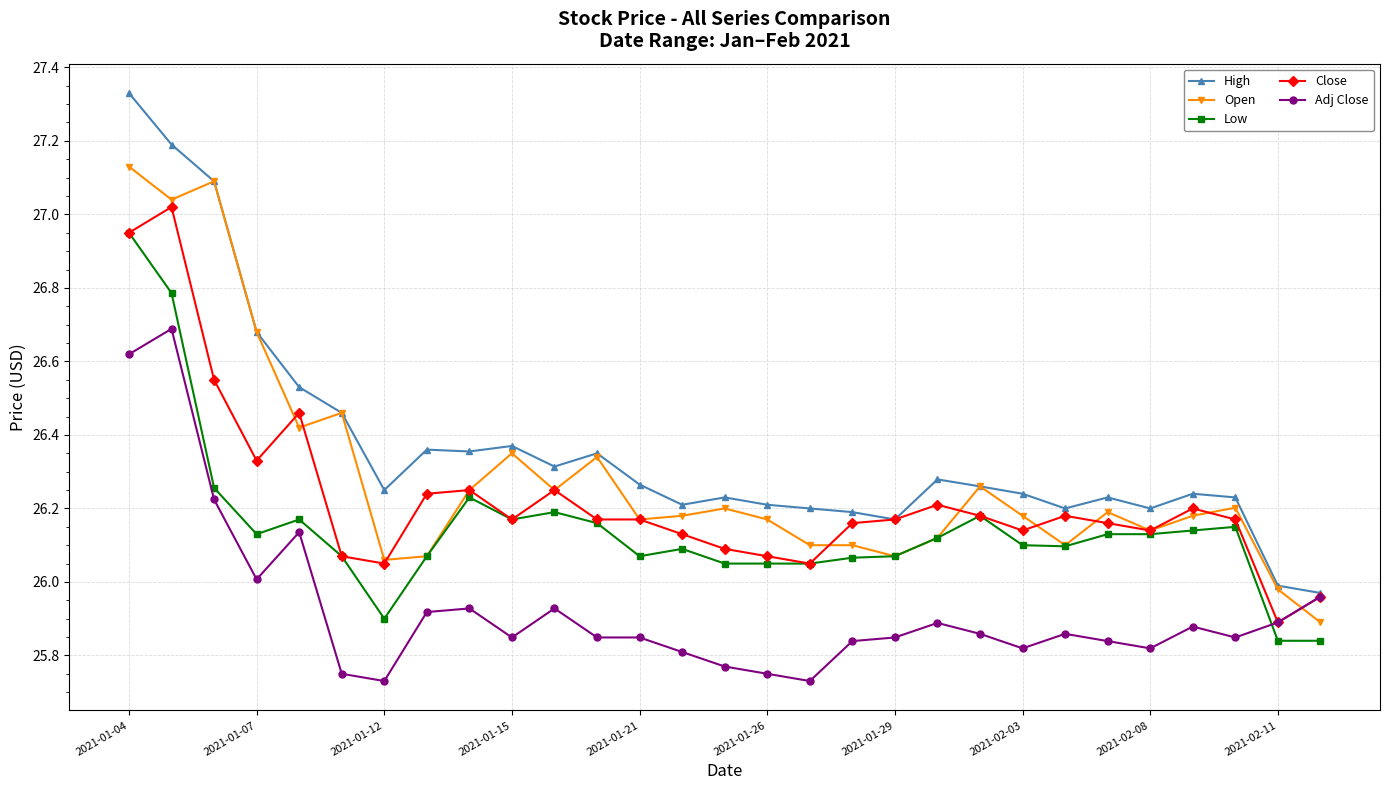

True or false: Close has more than 0 interior local peaks.

True